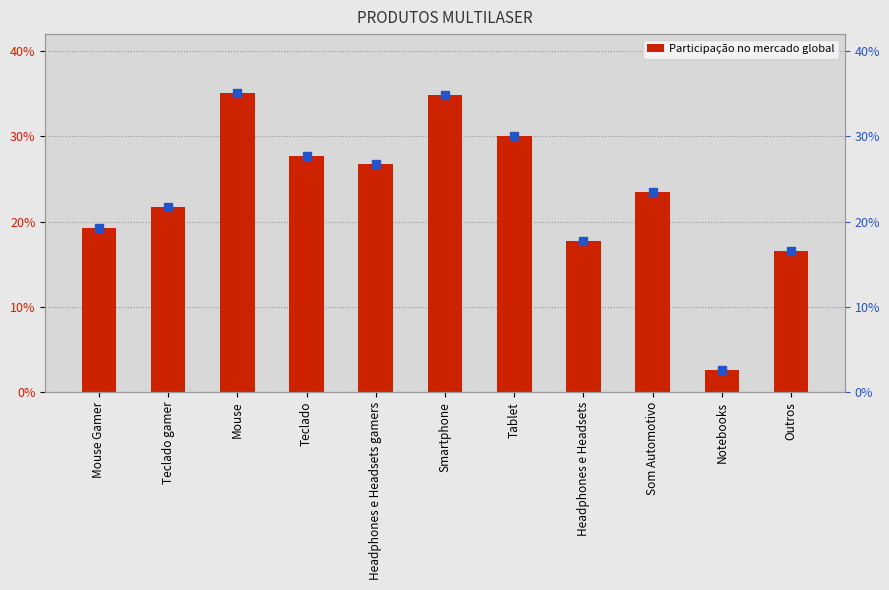

Reading right to left, extract all data points from this chart.

0.2	0.0	0.2	0.2	0.3	0.3	0.3	0.3	0.4	0.2	0.2